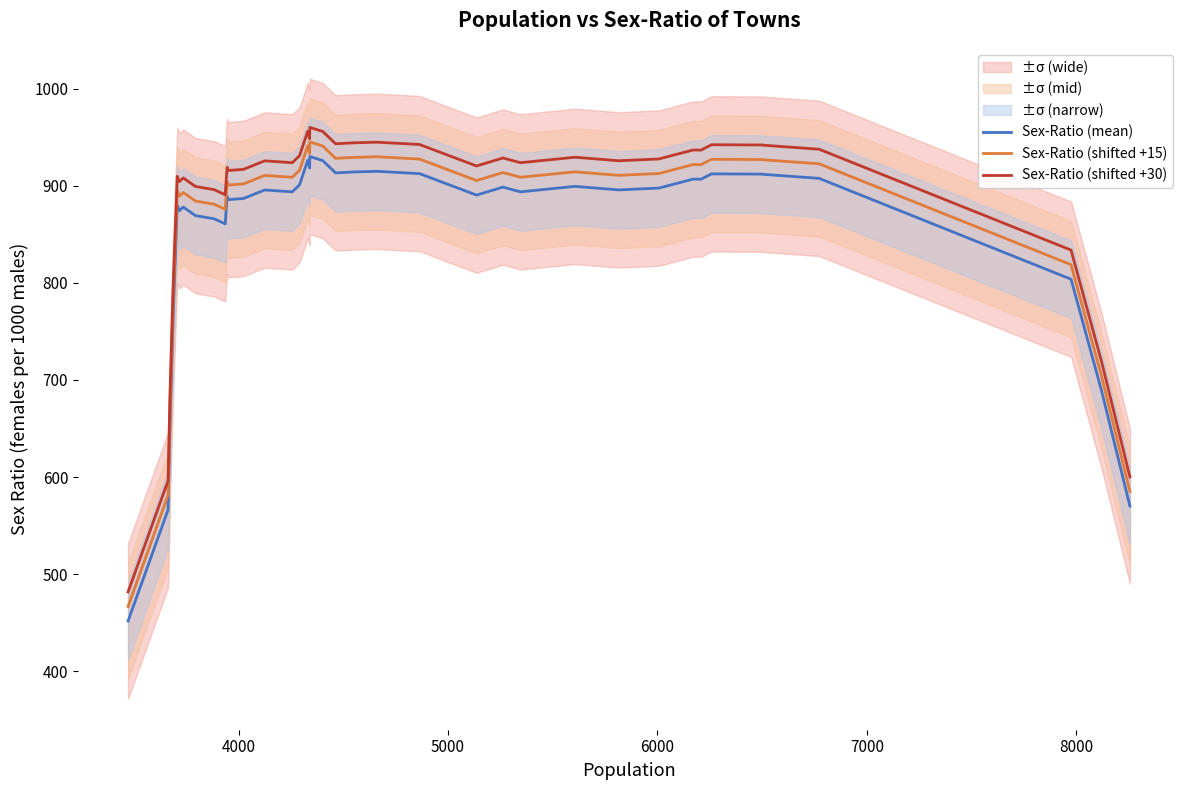

True or false: Sex-Ratio (shifted +15) and Sex-Ratio (mean) cross at least once.

False